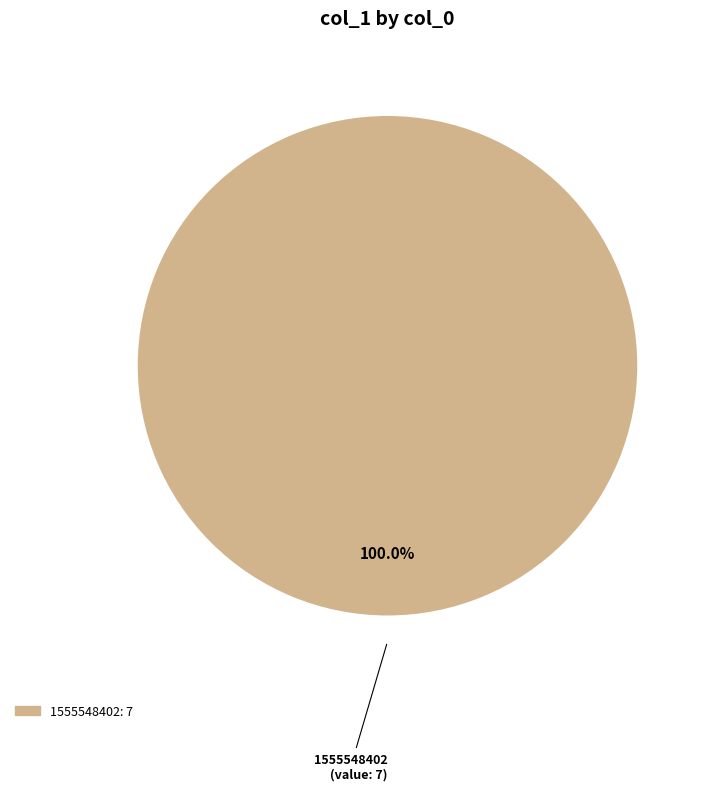

Does any single category account for the majority?

Yes